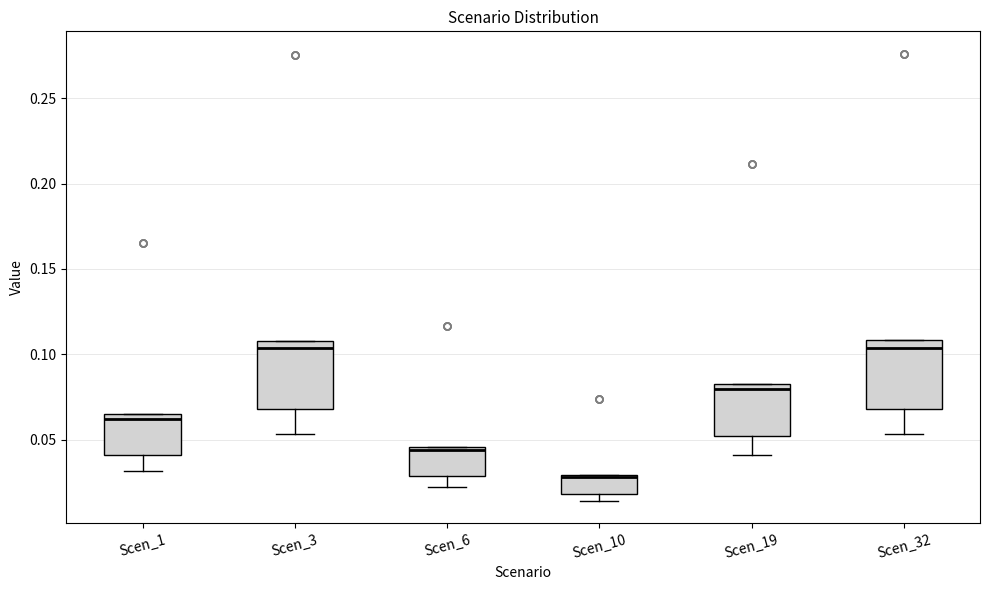

Which box's median line is the lowest?

Scen_10